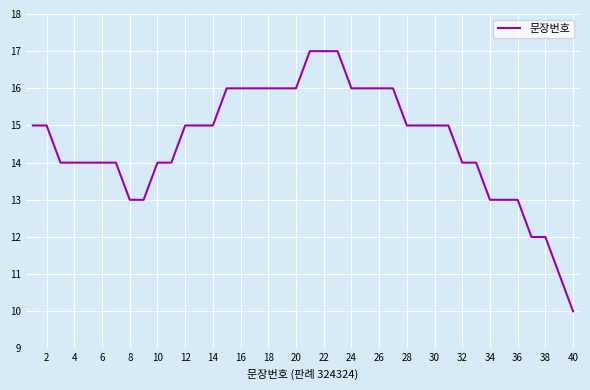

What is the difference between the maximum and minimum values?

7